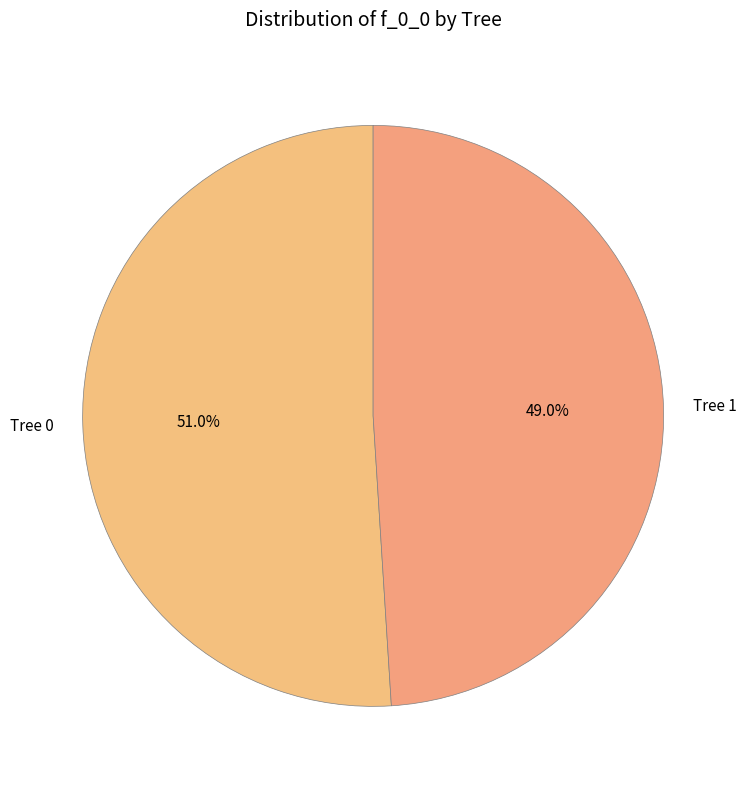

The Tree 0 slice represents 43% of the pie. True or false?

False